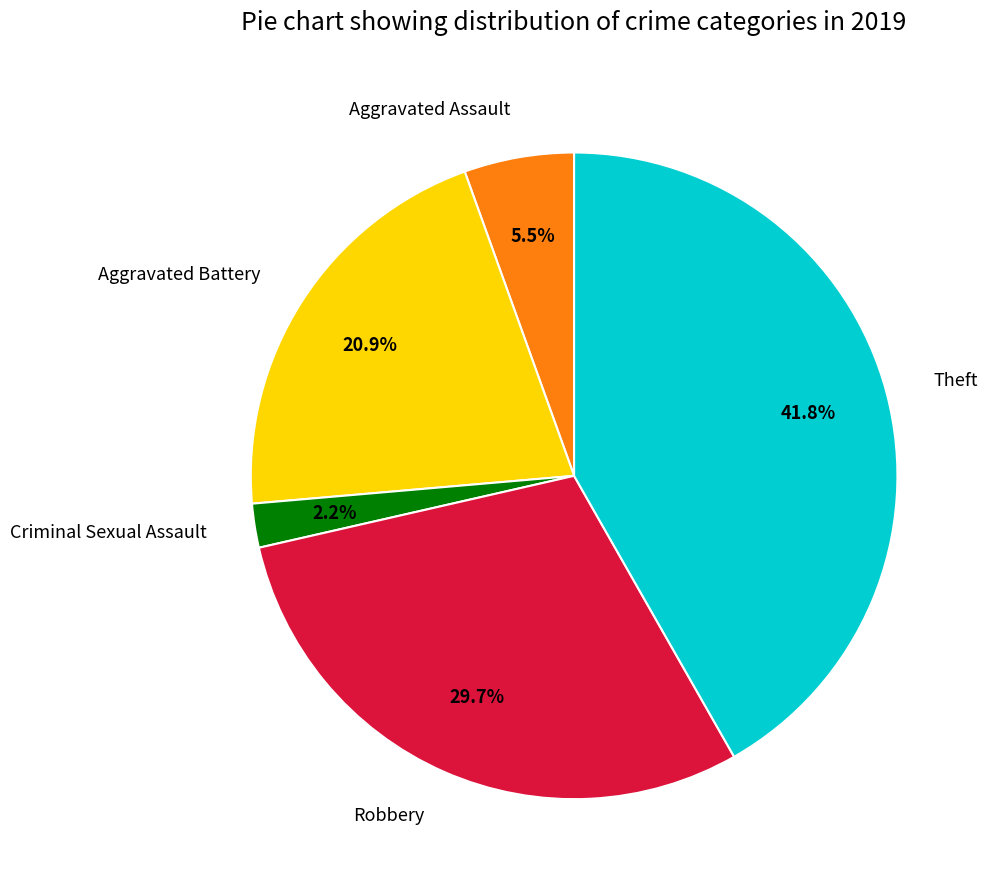

Count the number of slices in the pie.

5